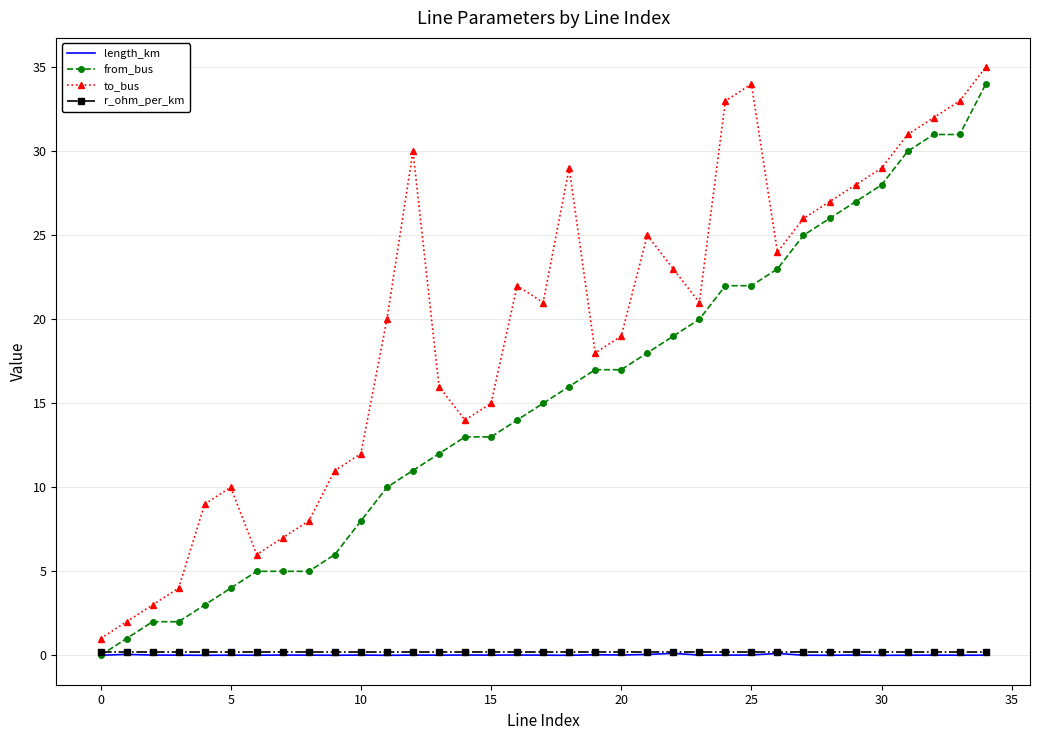

How many data points in from_bus are less than 15?

17